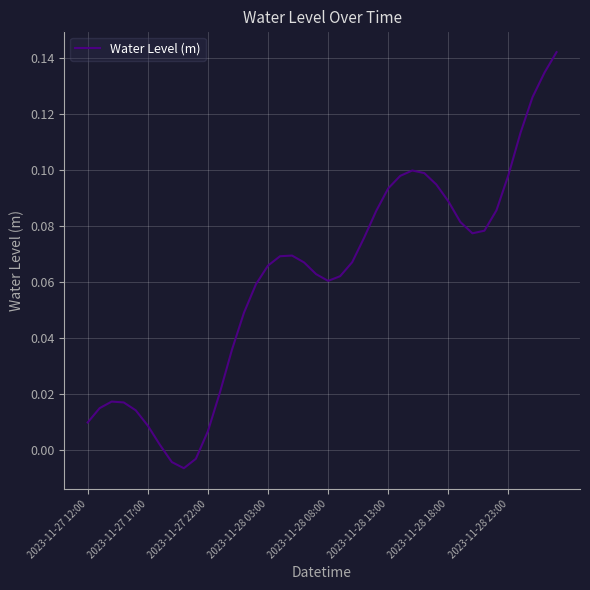

Count the number of categories in the chart.

40